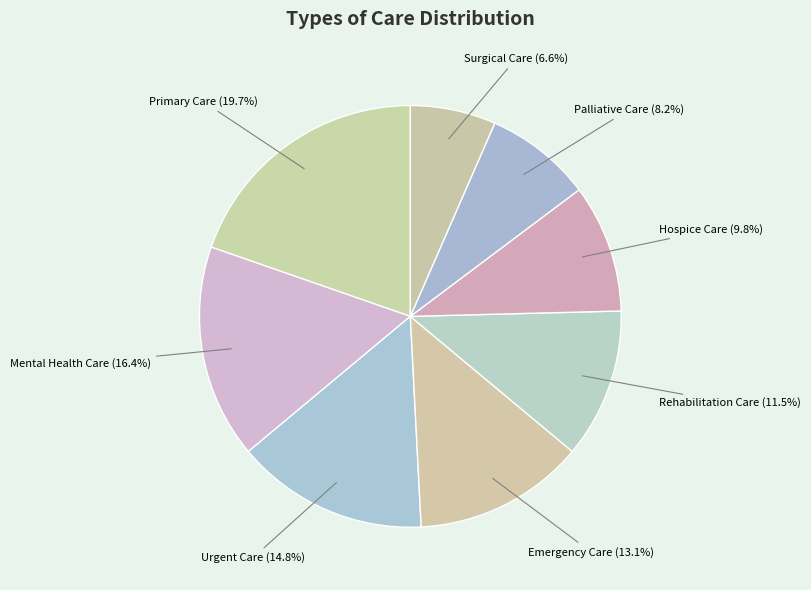

Which has a higher value, Emergency Care or Primary Care?

Primary Care